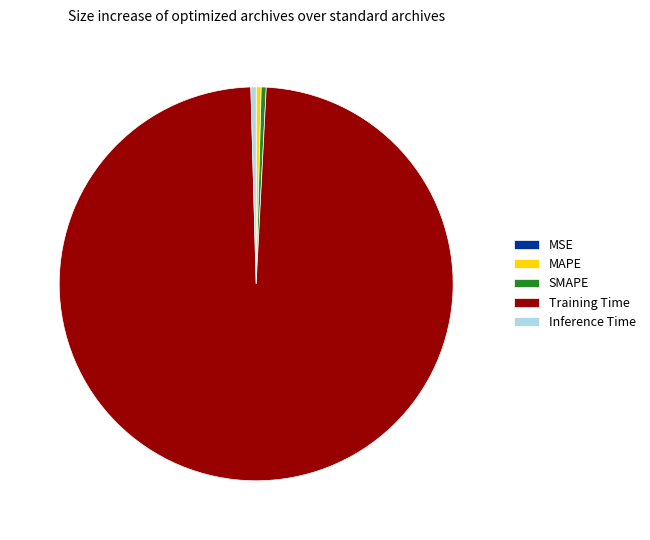

Which slice is the largest?

Training Time